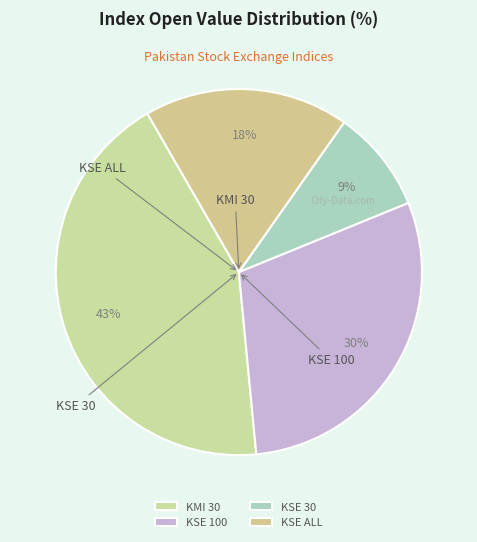

Is KMI 30 the majority of the pie?

No